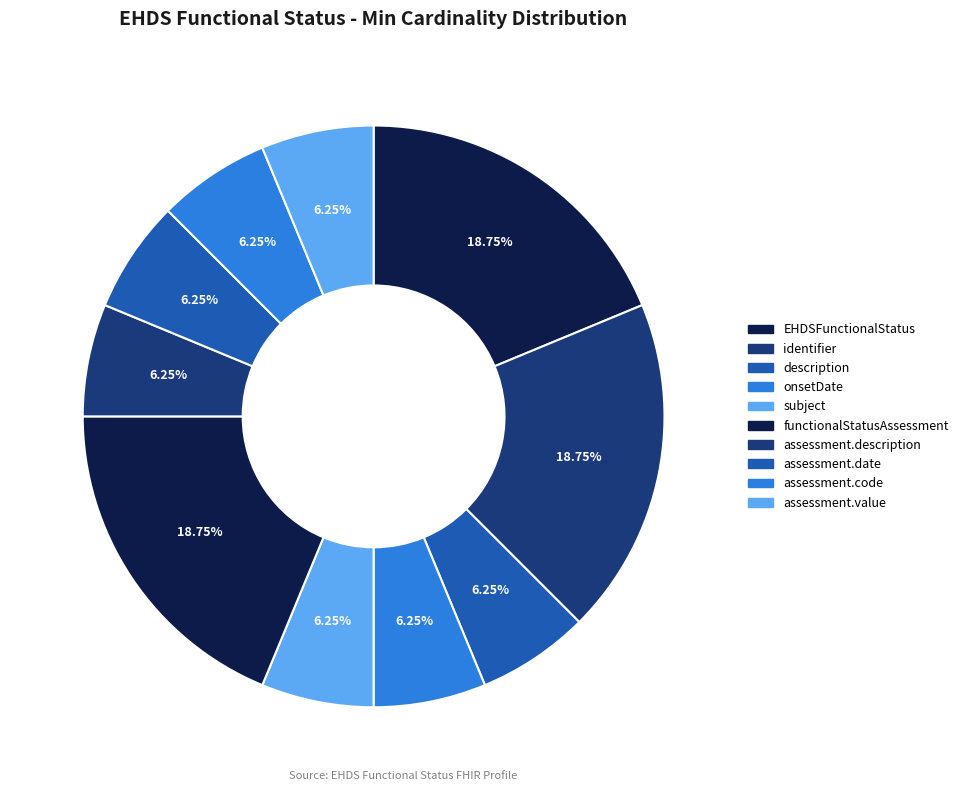

Count the number of slices in the pie.

10